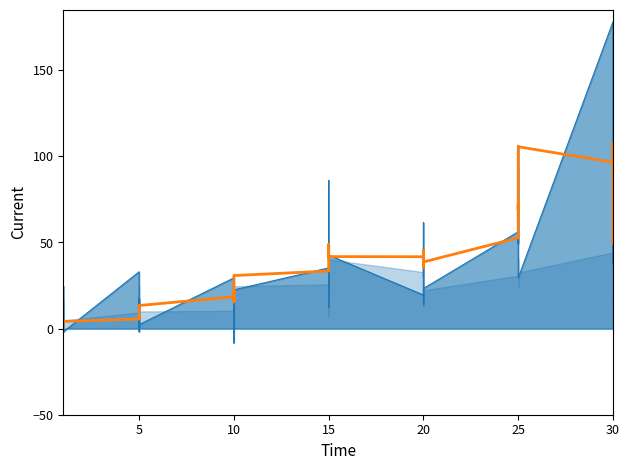

What is the difference between the values at 5 and 15?

25.5